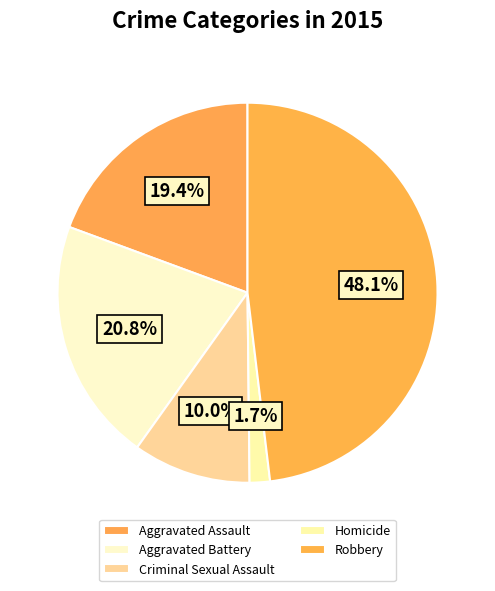

What percentage is NOT represented by Aggravated Battery?

79.2%